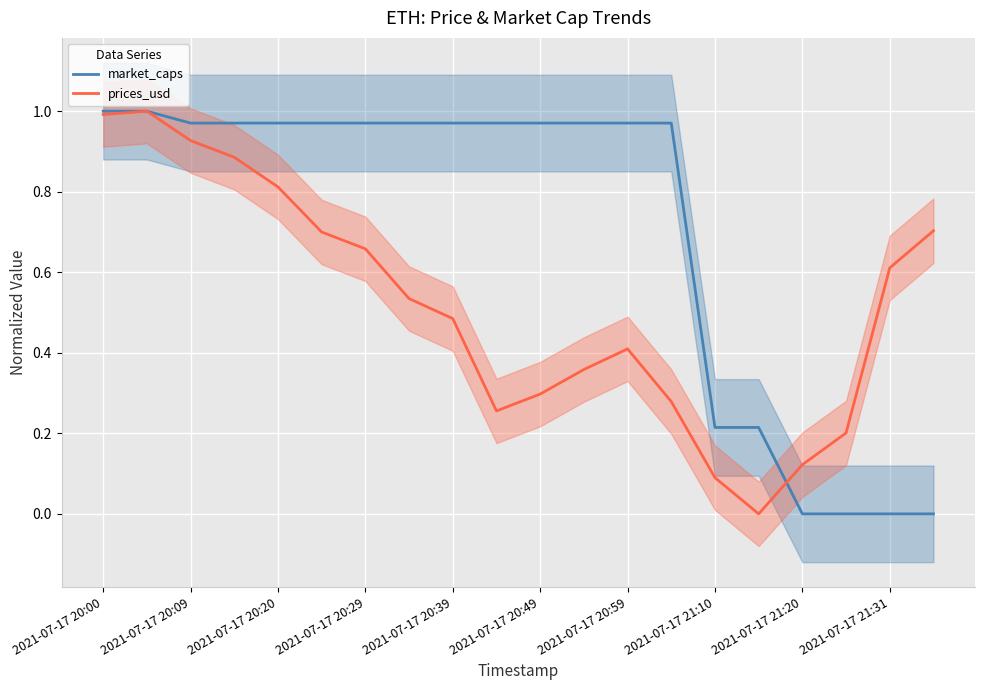

The prices_usd series shows 0.8 at 2021-07-17 20:20. True or false?

True